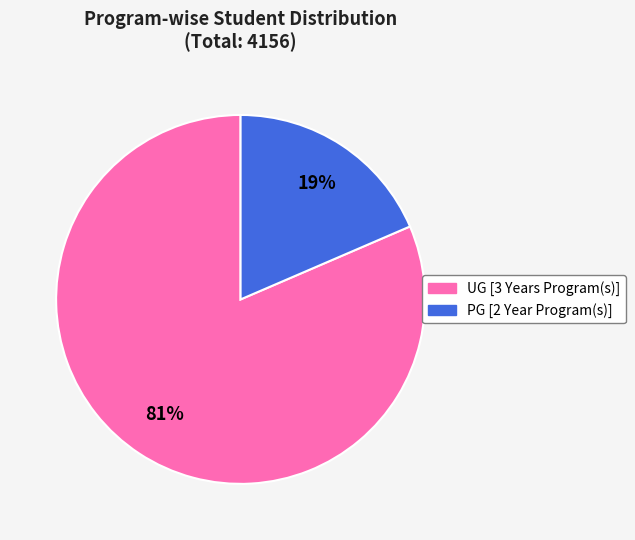

Between UG [3 Years Program(s)] and PG [2 Year Program(s)], which is larger?

UG [3 Years Program(s)]